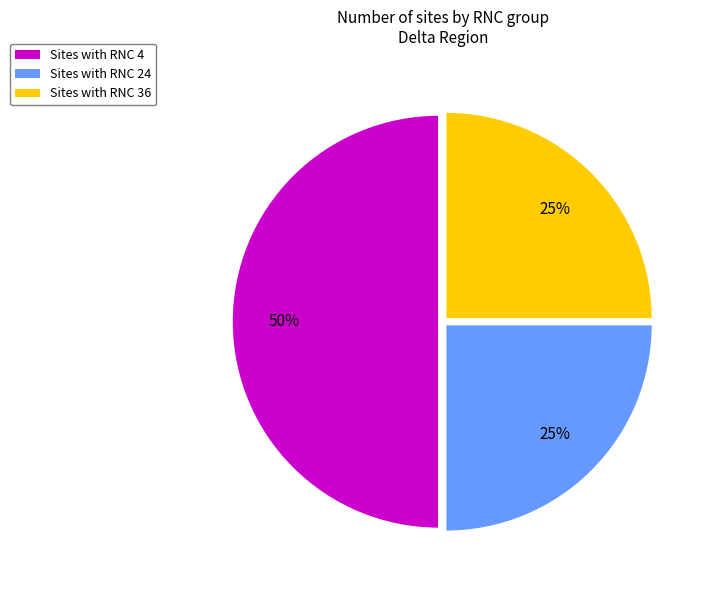

To the nearest percent, what portion does Sites with RNC 4 represent?

50%